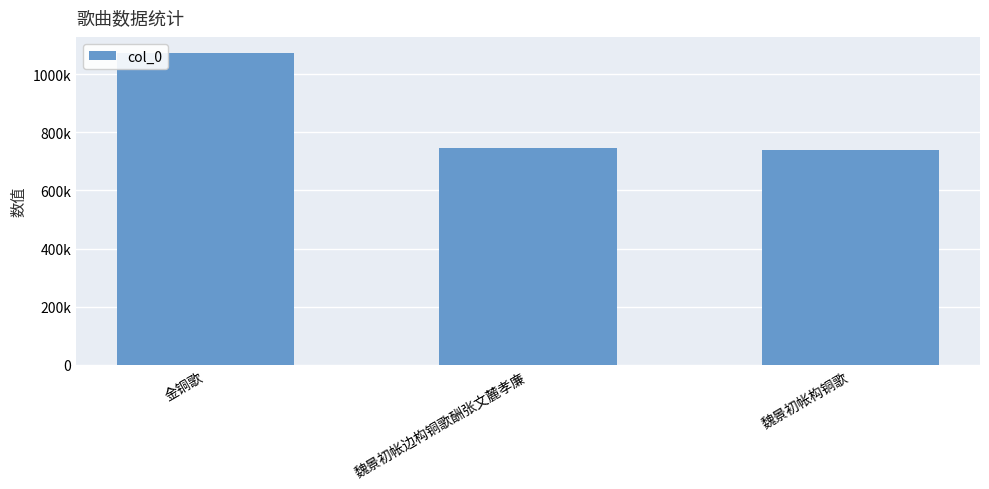

Rank the categories by value from lowest to highest.

魏景初帐构铜歌, 魏景初帐边构铜歌酬张文麓孝廉, 金铜歌